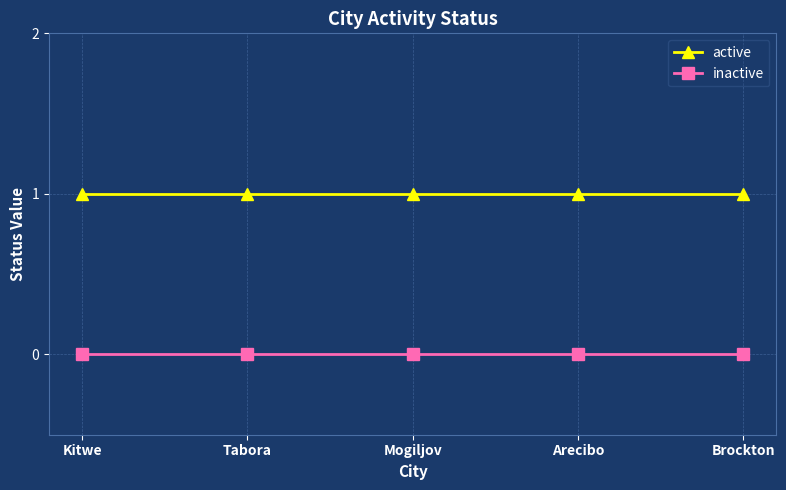

What position from the left is Arecibo?

4